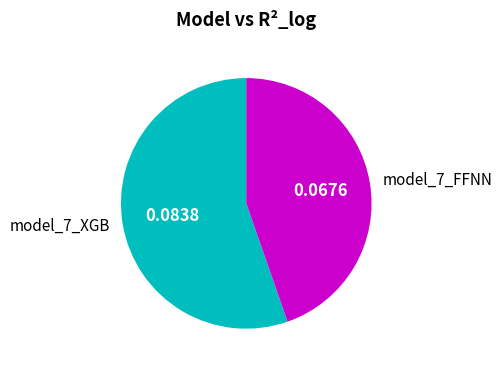

Is the sum of model_7_FFNN and model_7_XGB greater than half?

Yes